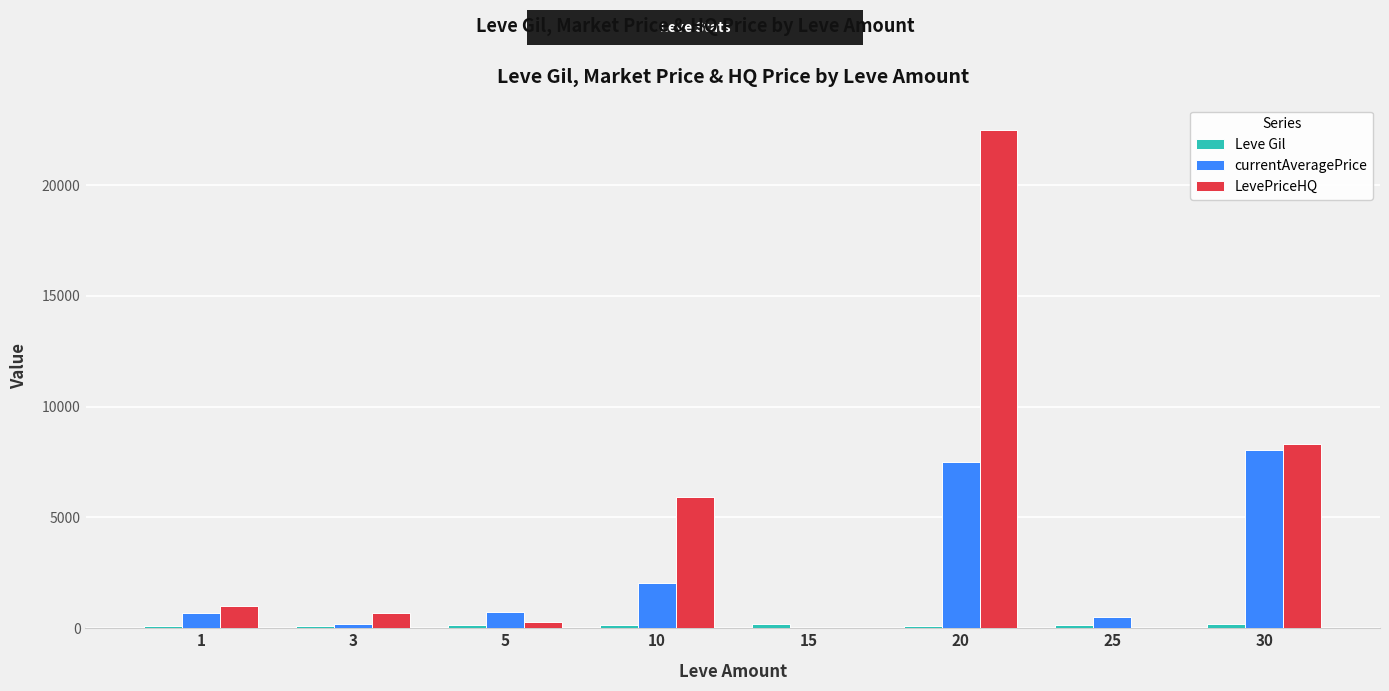

What is the maximum value shown in the chart?

22500.0